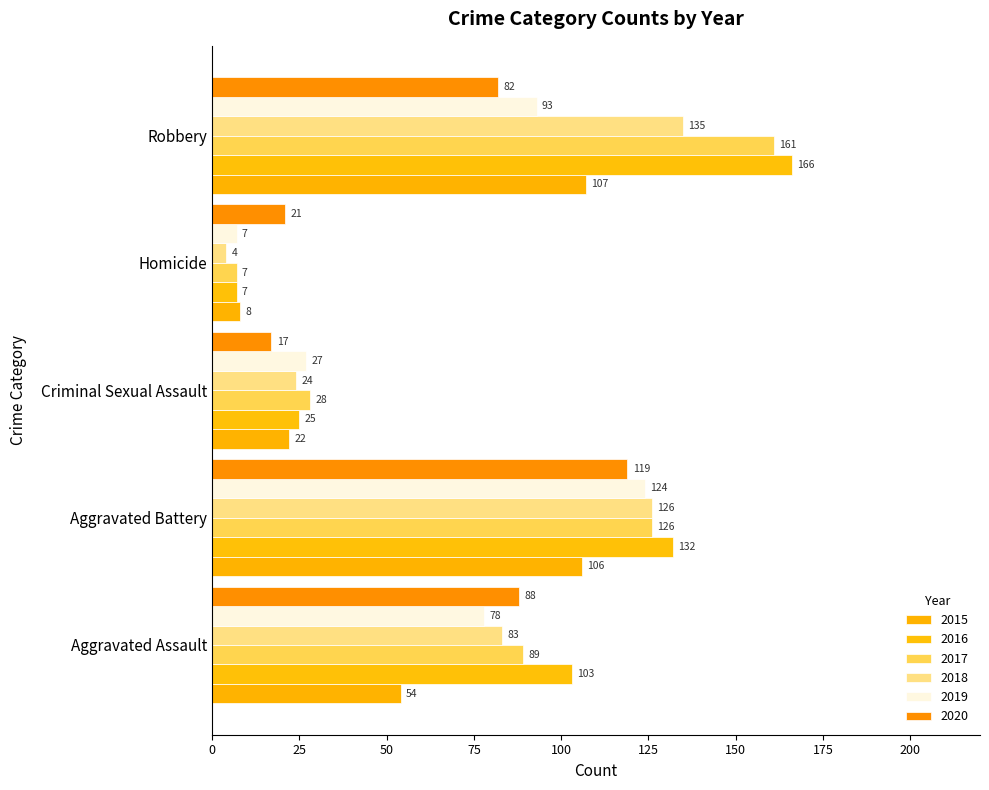

What is the total value across all series at Aggravated Assault?

495